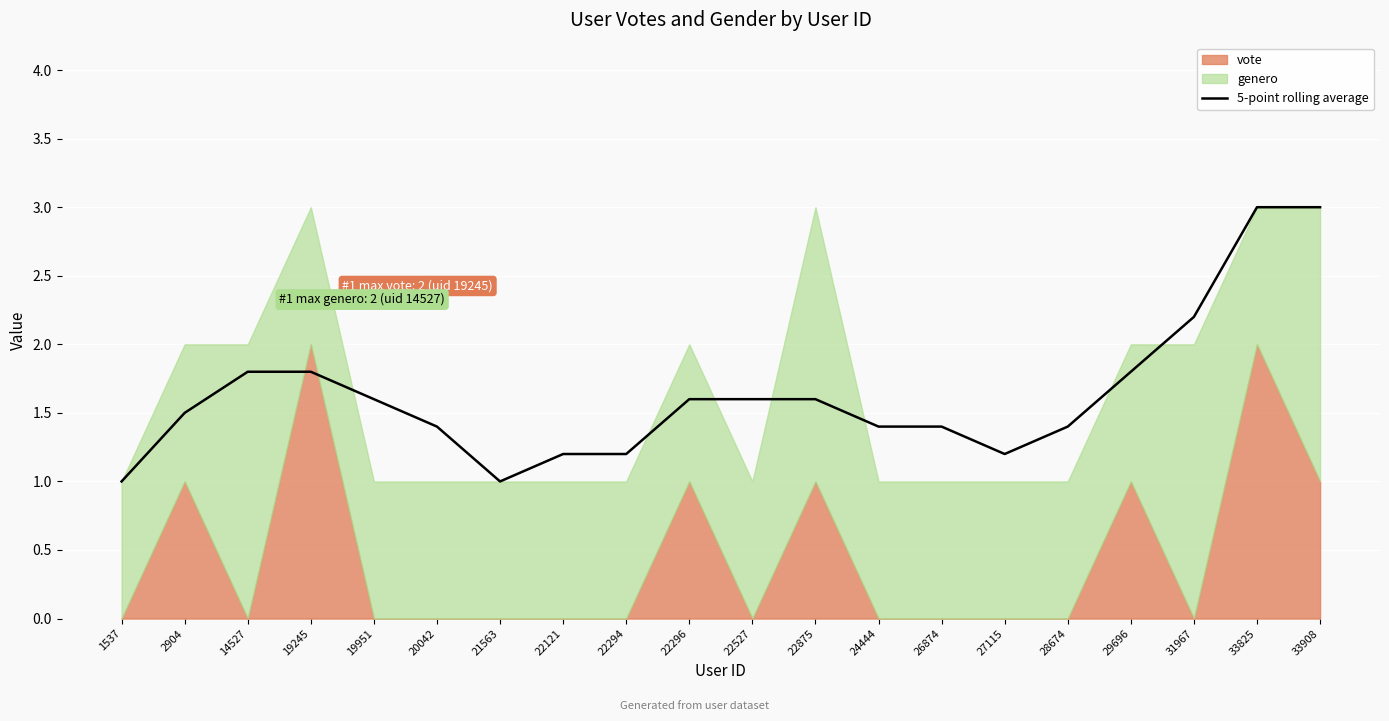

What is the ratio of the value at 22296 to the value at 19951?

1.0